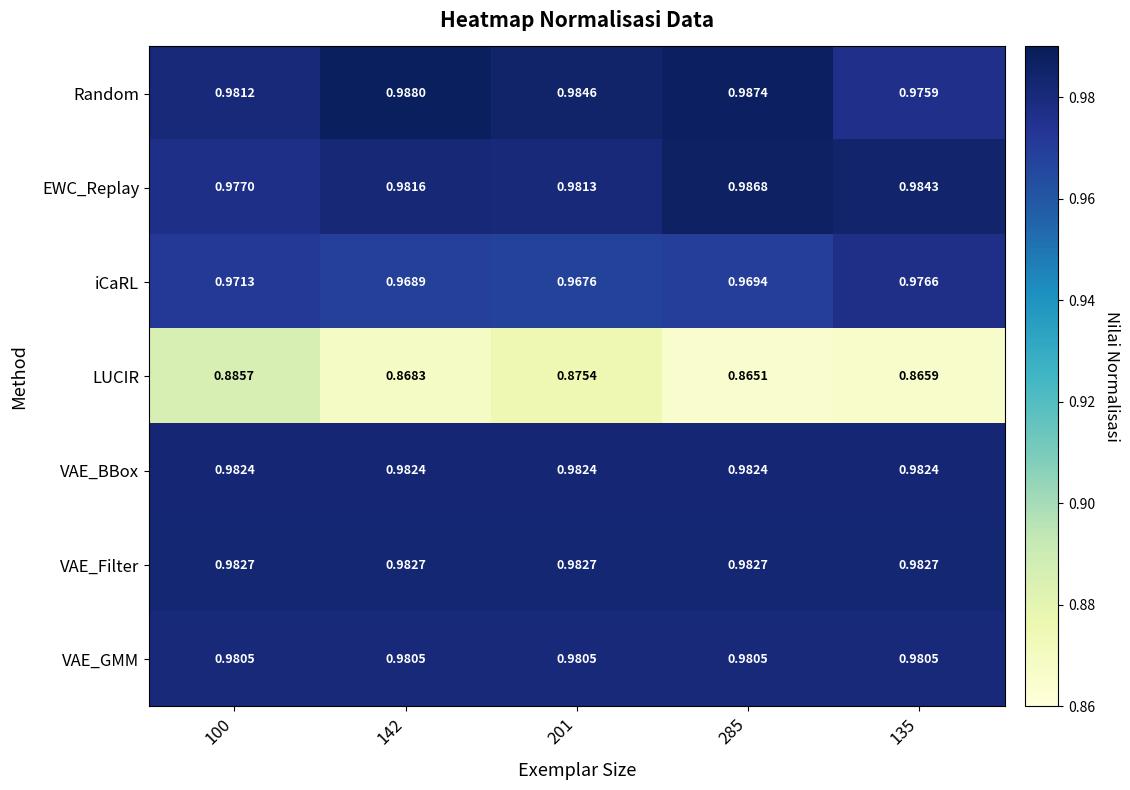

Which series changed the most between 285 and 135?

Random